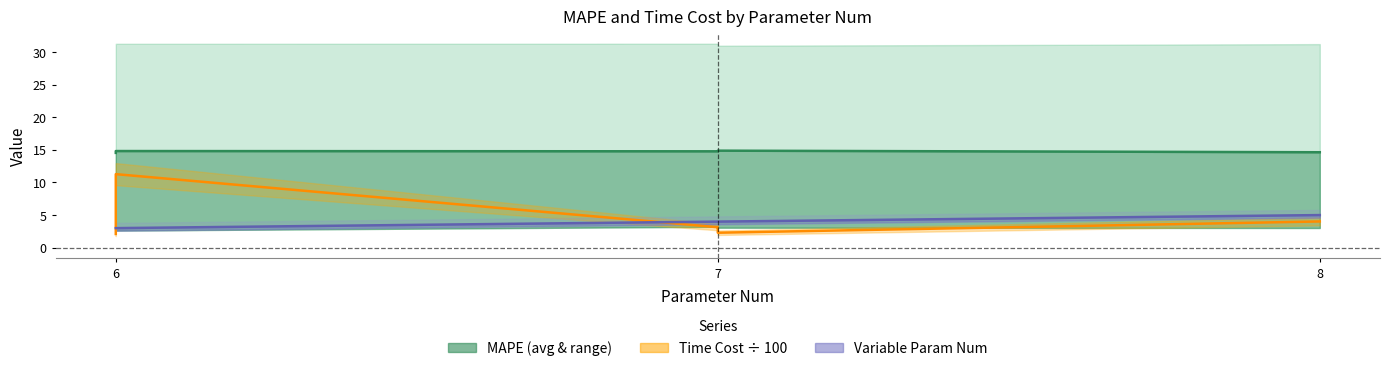

True or false: average MAPE test (%) and Time Cost (s) ÷ 100 intersect in this chart.

False